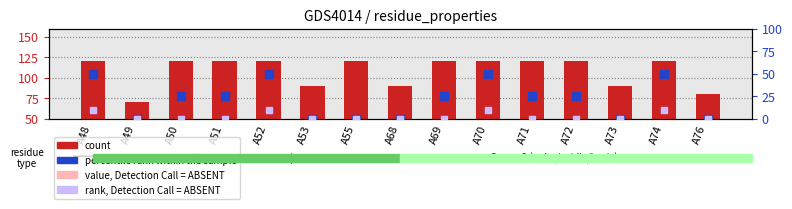

What are all the series names shown in the legend?

count, value, Detection Call = ABSENT, percentile rank within the sample, rank, Detection Call = ABSENT